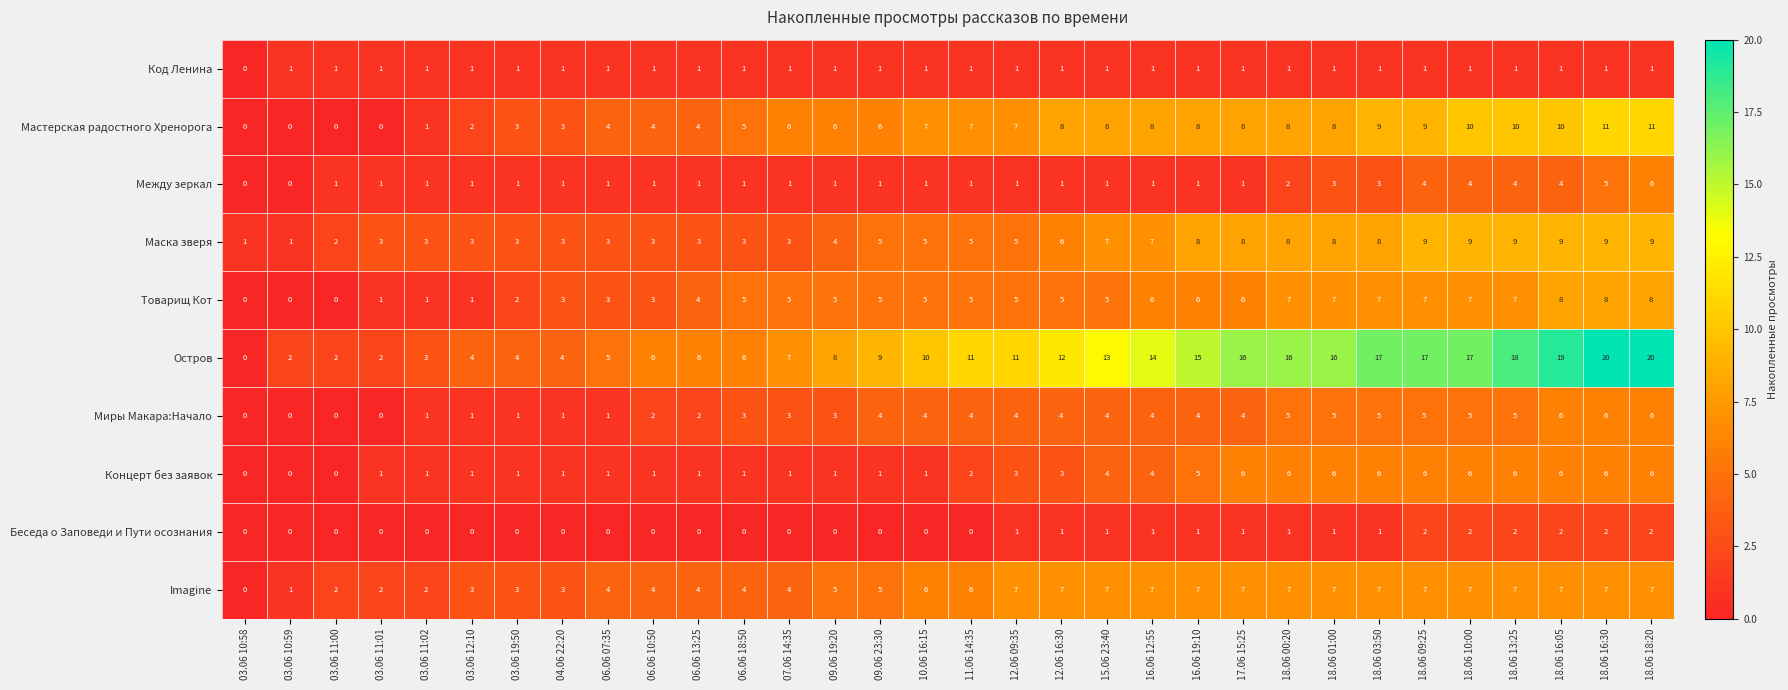

Which series has the largest total across all categories?

Остров